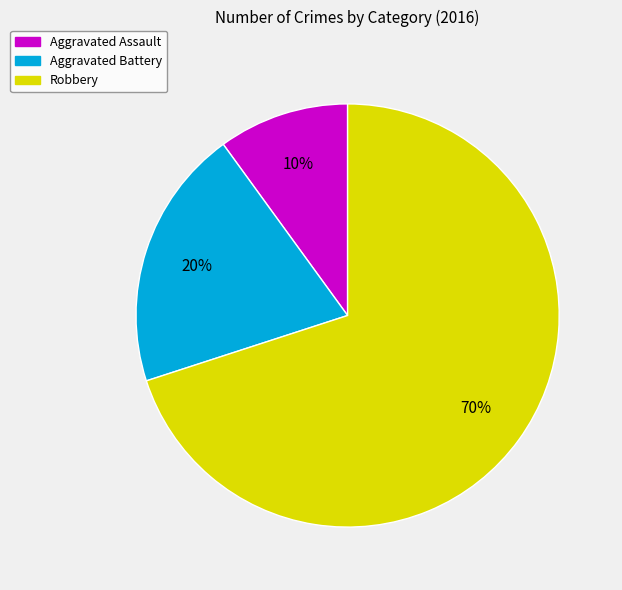

Is it true that Robbery is 76% of the pie?

False